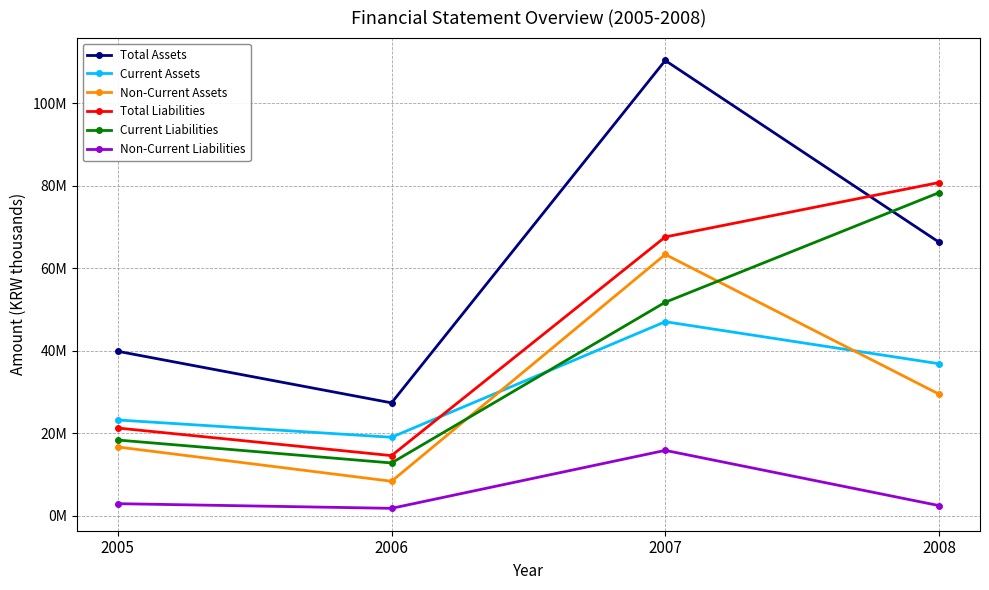

What is the difference between the Current Assets values at 2005 and 2006?

4189417